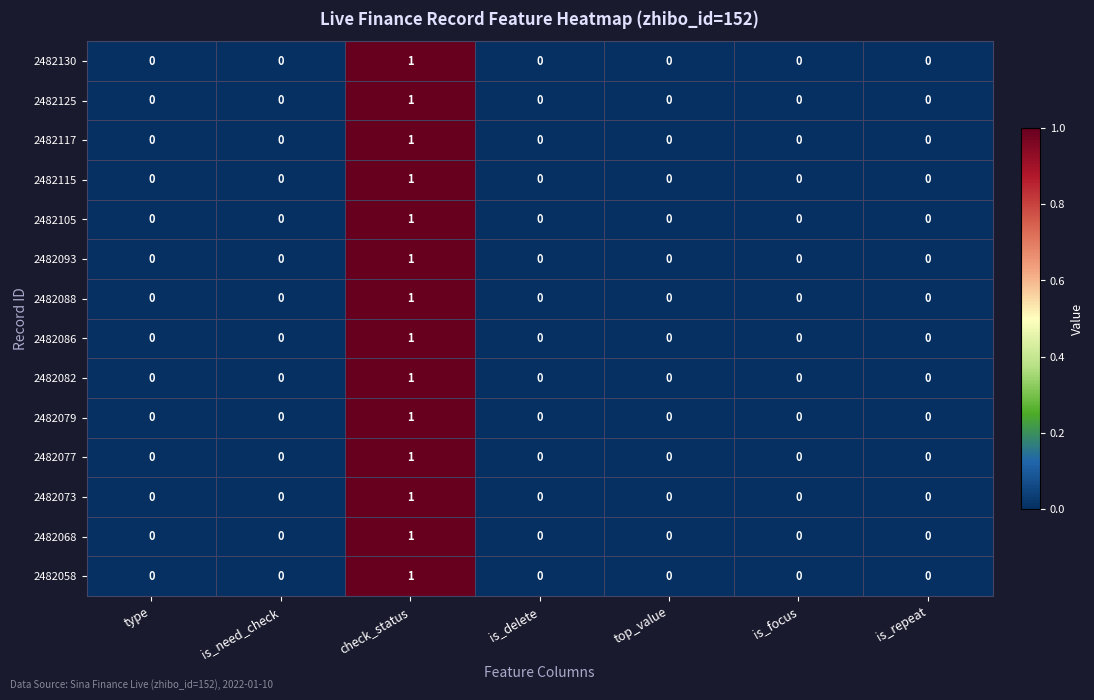

The 2482068 series shows 0 at type. True or false?

True